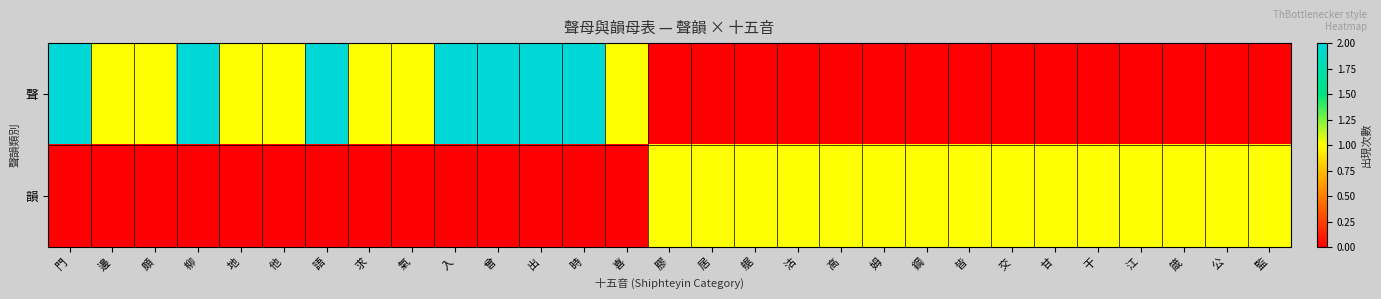

What is the difference between the highest and lowest values at 沽?

1